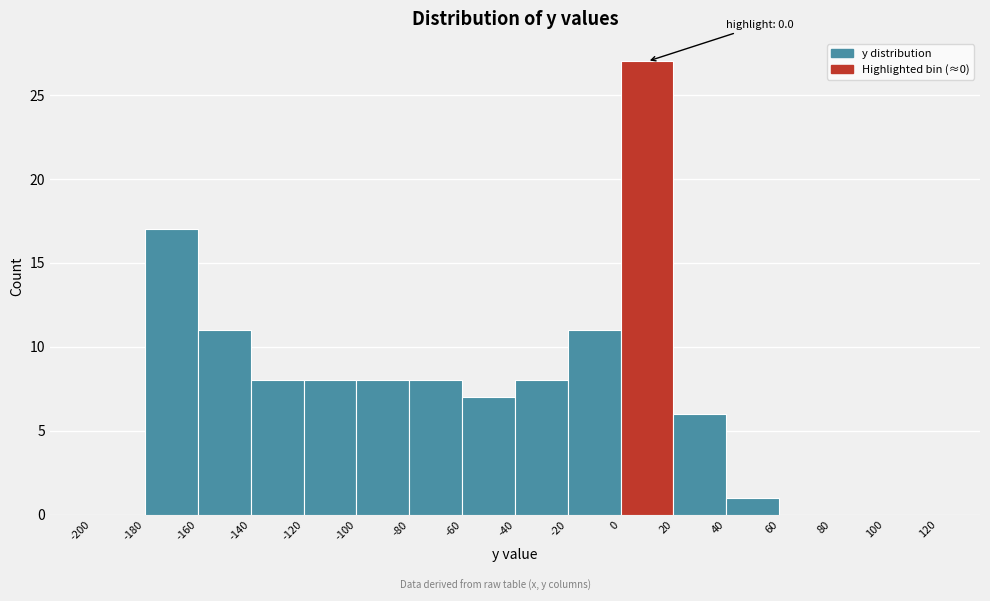

Which range on the x-axis has the tallest bar?

0 to 20